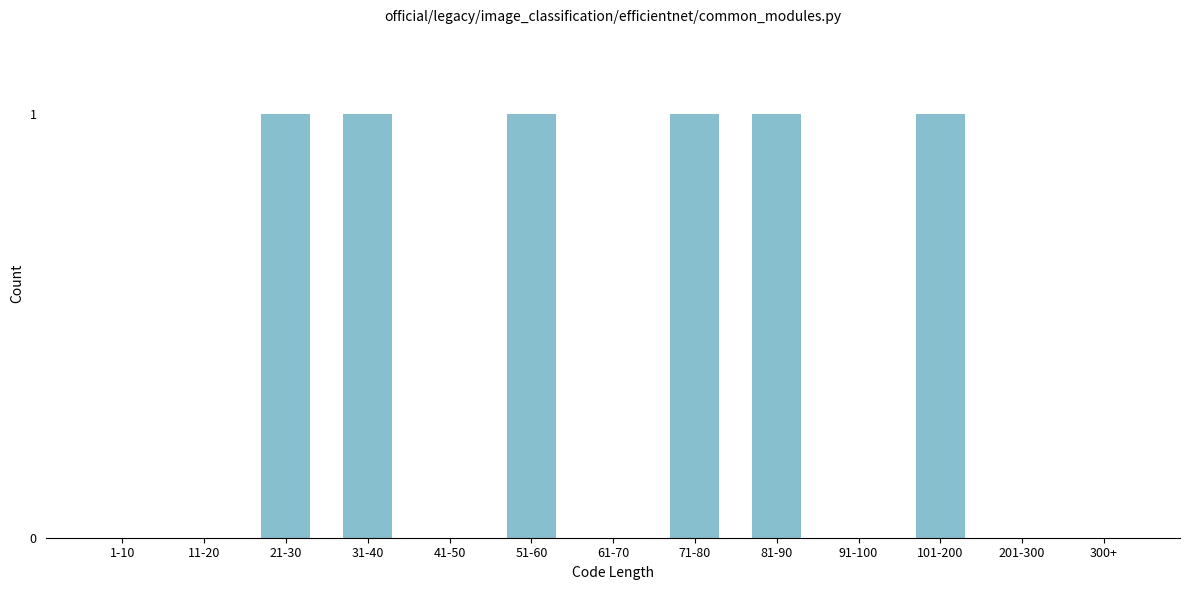

Reading left to right, list all the values displayed in this chart.

1-10=0	11-20=0	21-30=1	31-40=1	41-50=0	51-60=1	61-70=0	71-80=1	81-90=1	91-100=0	101-200=1	201-300=0	300+=0